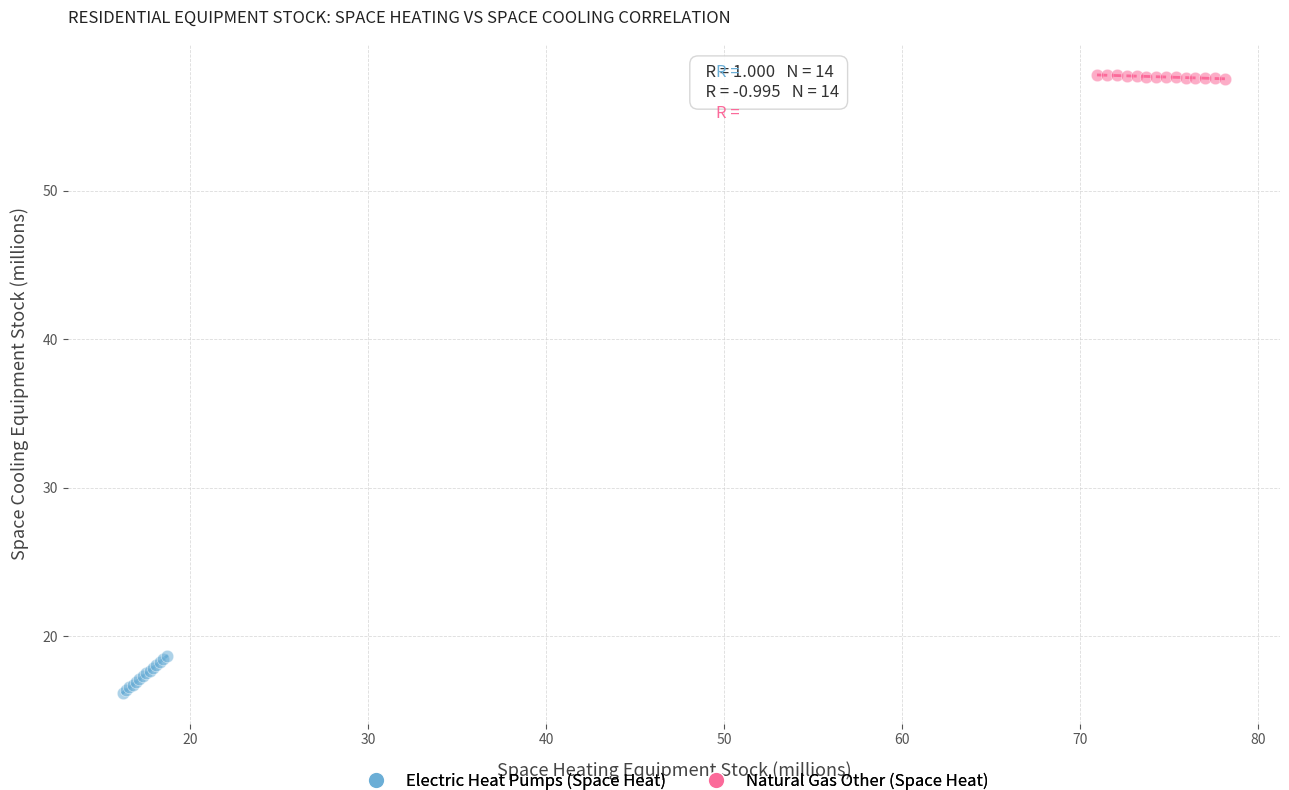

Which series reaches the maximum Y coordinate?

Natural Gas Other (Space Heat)